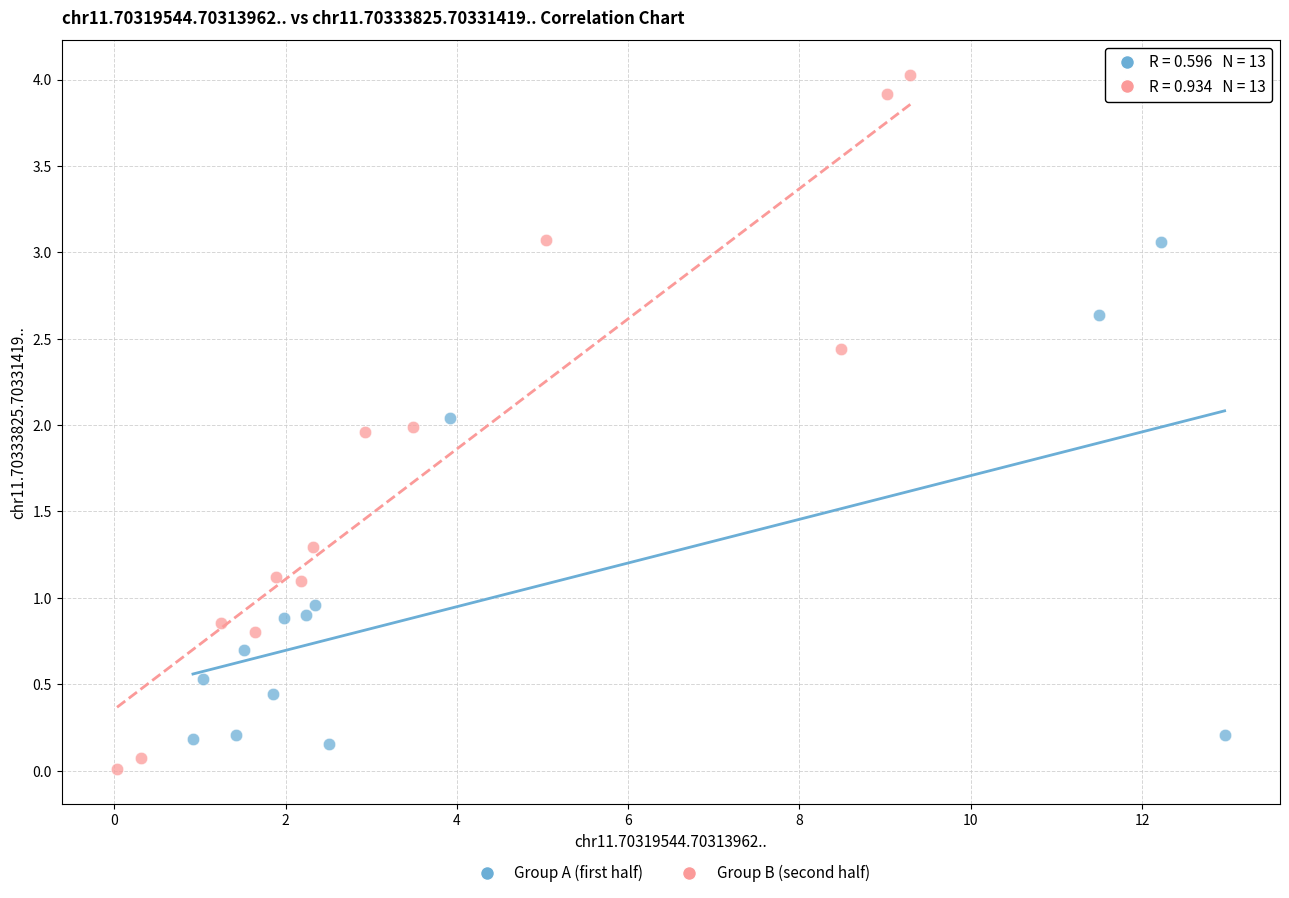

Which series contains the highest Y value?

Group B (second half)